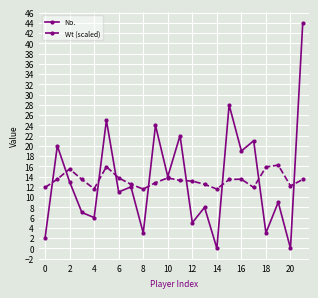

List the series in order of their peak value, highest first.

No., Wt (scaled)